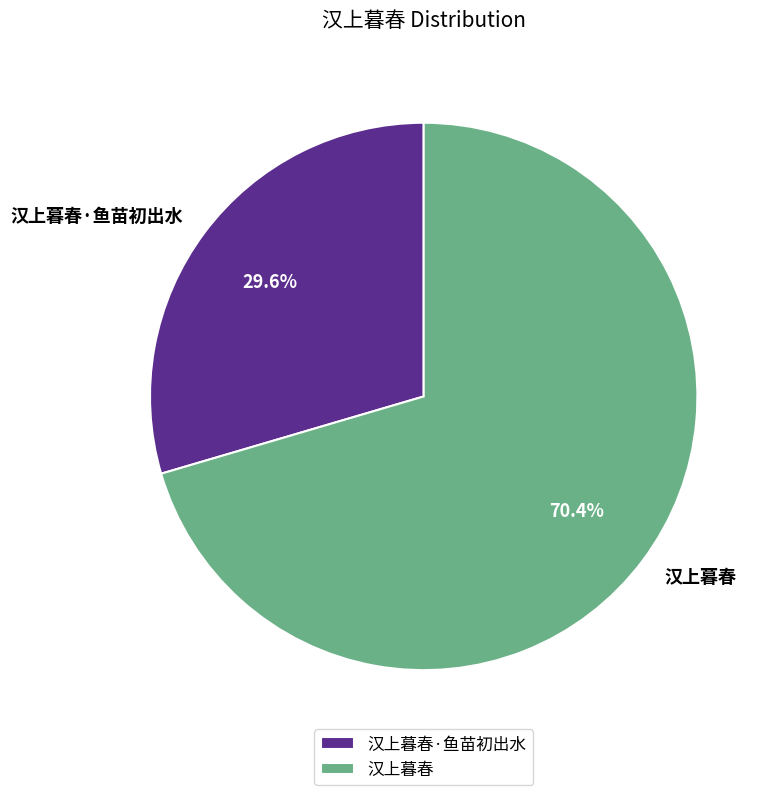

Is there a majority slice in this chart?

Yes